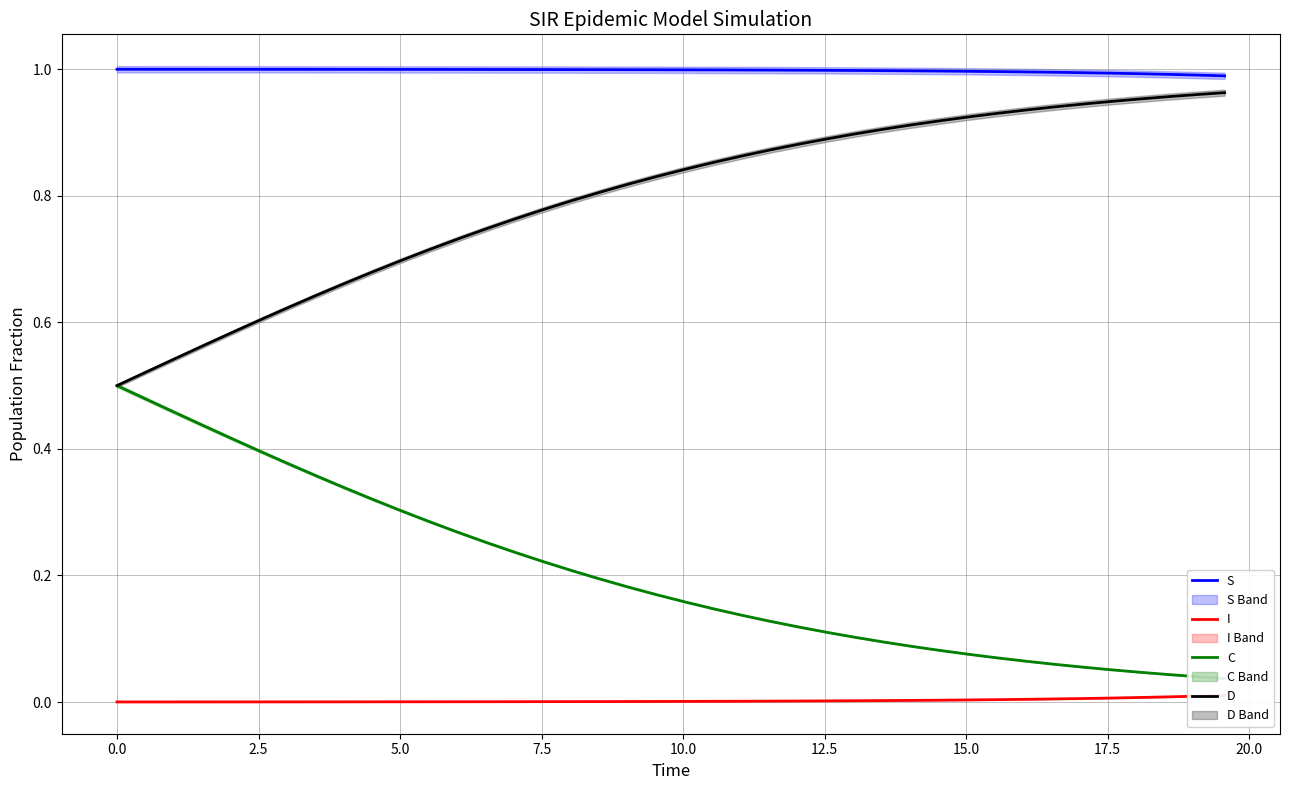

At how many categories does at least one series exceed 0?

40